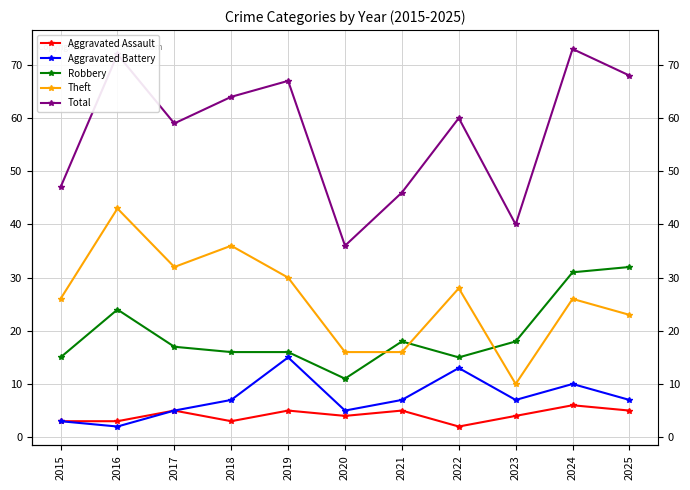

What is the value of the Robbery point at the 5th from the left?

16